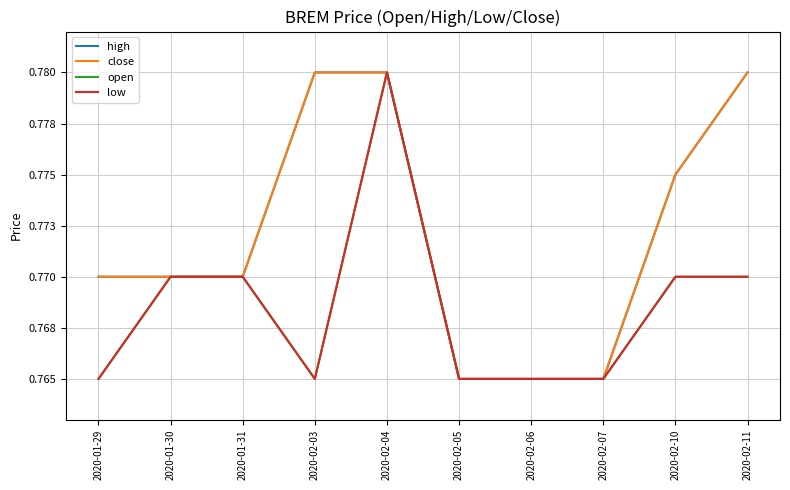

What position from the left is 2020-02-03?

4